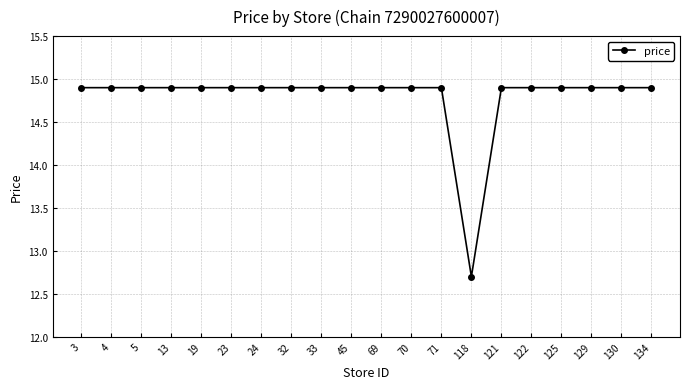

How many data points does each series have?

20